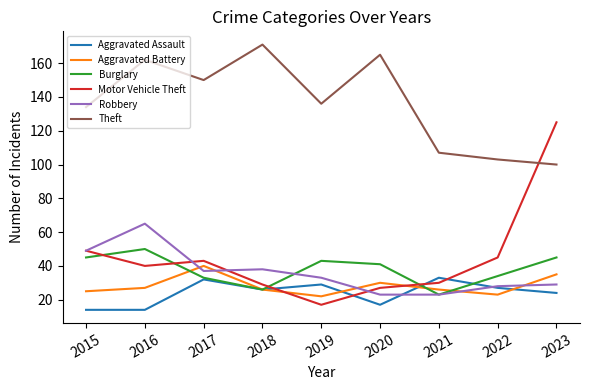

What is the difference between the maximum and second lowest values in the Burglary series?

24